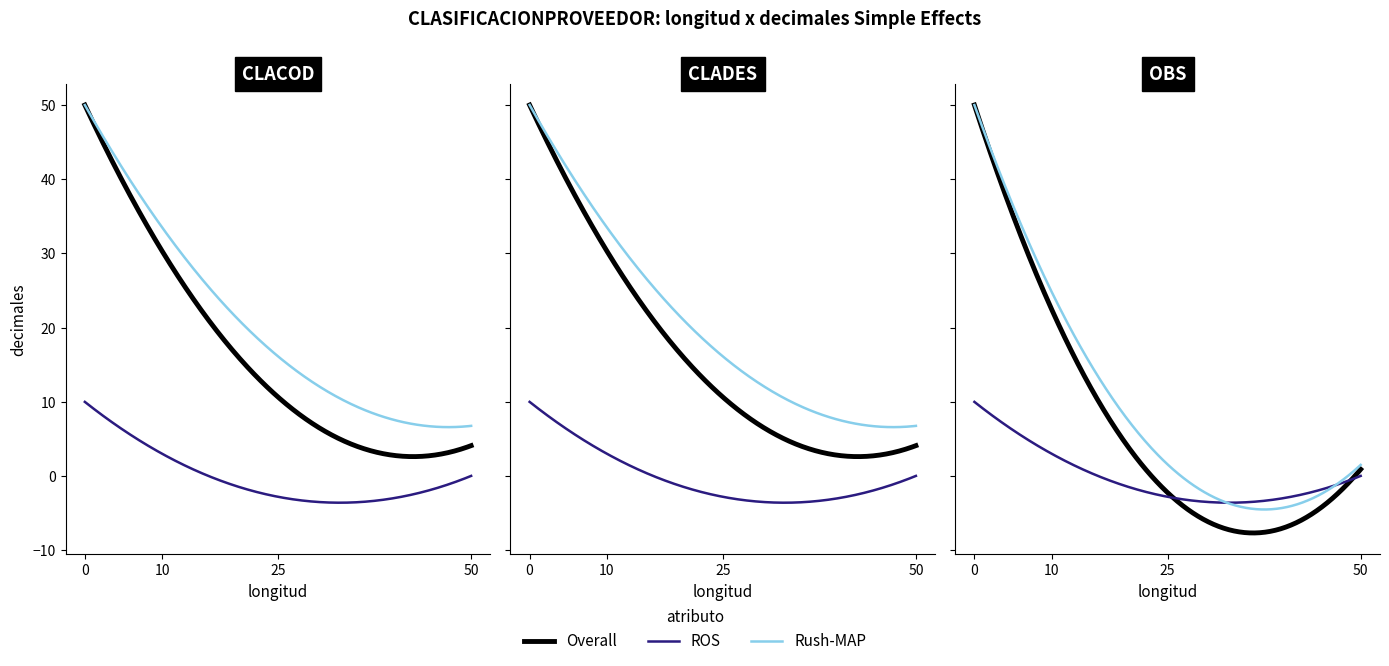

How many ROS values are between 0 and 50?

3